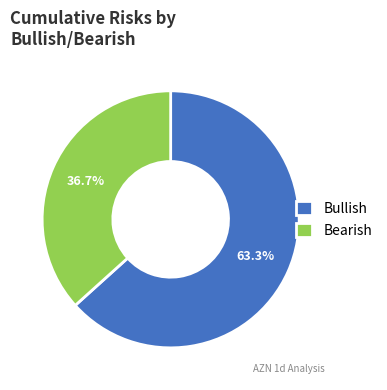

How many segments does this pie chart have?

2